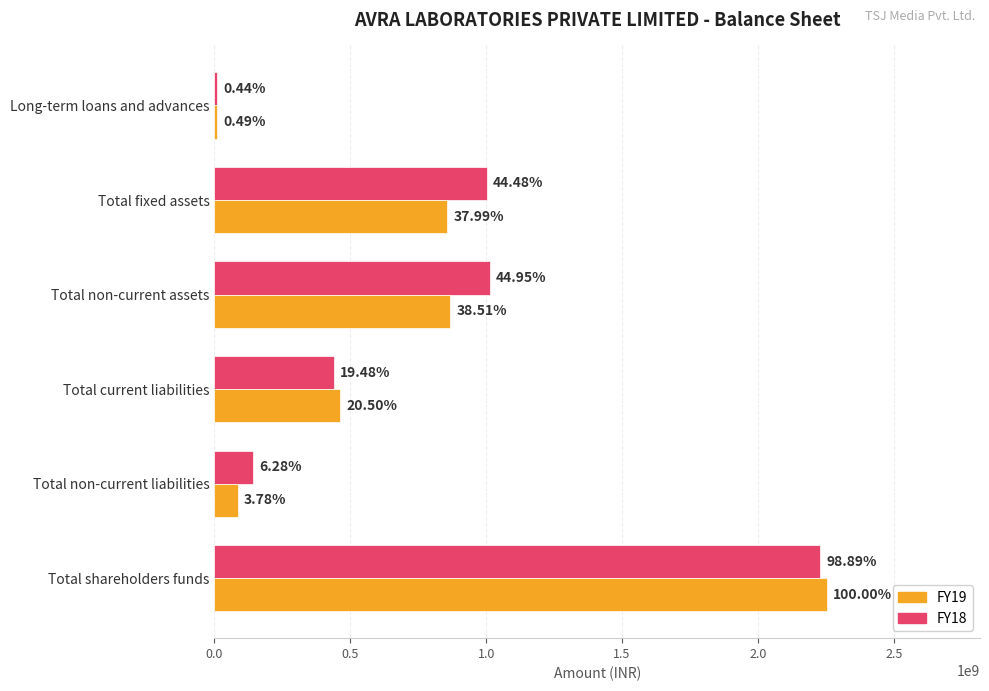

Which series has the widest spread of values?

FY19